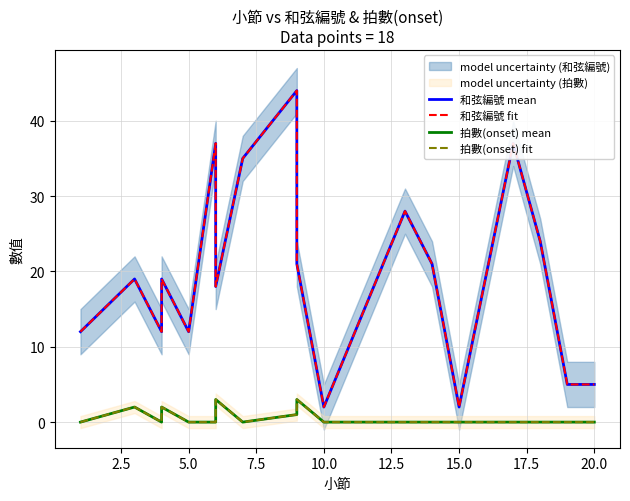

Rank the series at 12.5 from highest to lowest value.

和弦編號 mean, 和弦編號 fit, 拍數(onset) mean, 拍數(onset) fit